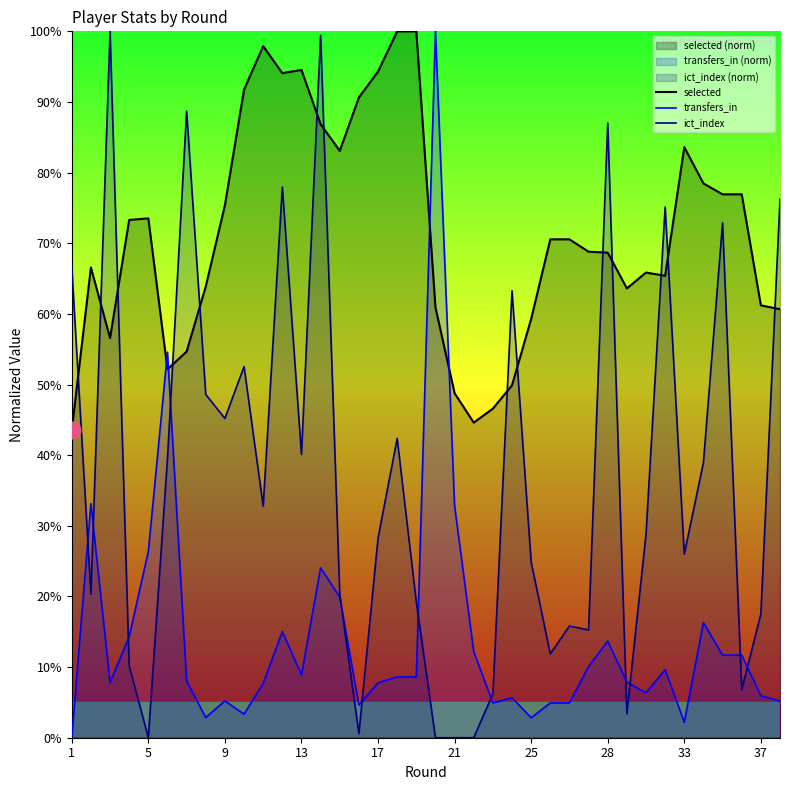

Is it true that transfers_in equals 12.9 at 18?

False